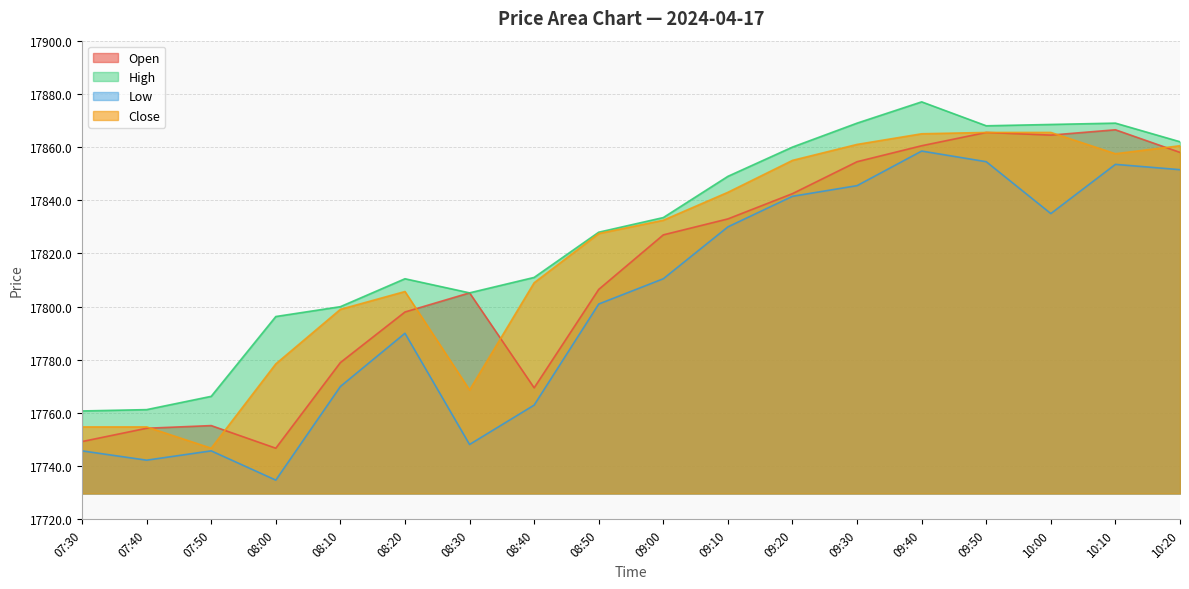

Reading left to right, list all the values displayed in this chart.

Open: 17749.3	17754.3	17755.3	17746.8	17779.0	17798.0	17805.2	17769.5	17806.5	17827.0	17833.0	17842.5	17854.5	17860.5	17865.5	17864.5	17866.5	17858.0
High: 17760.8	17761.3	17766.3	17796.3	17800.0	17810.5	17805.2	17811.0	17828.0	17833.5	17849.0	17860.0	17869.0	17877.0	17868.0	17868.5	17869.0	17862.0
Low: 17745.8	17742.3	17745.8	17734.8	17770.0	17790.0	17748.2	17763.0	17801.0	17810.5	17830.0	17841.5	17845.5	17858.5	17854.5	17835.0	17853.5	17851.5
Close: 17754.8	17754.8	17746.8	17778.5	17799.0	17805.7	17768.7	17809.0	17827.5	17832.5	17843.0	17855.0	17861.0	17865.0	17865.5	17865.5	17857.5	17860.5